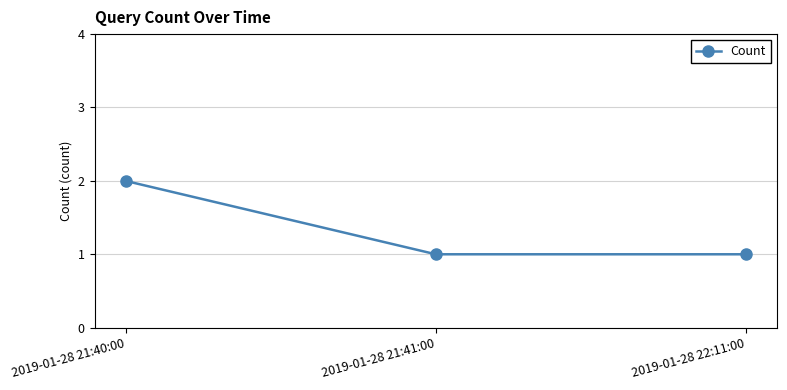

Which has a higher value, 2019-01-28 21:40:00 or 2019-01-28 21:41:00?

2019-01-28 21:40:00